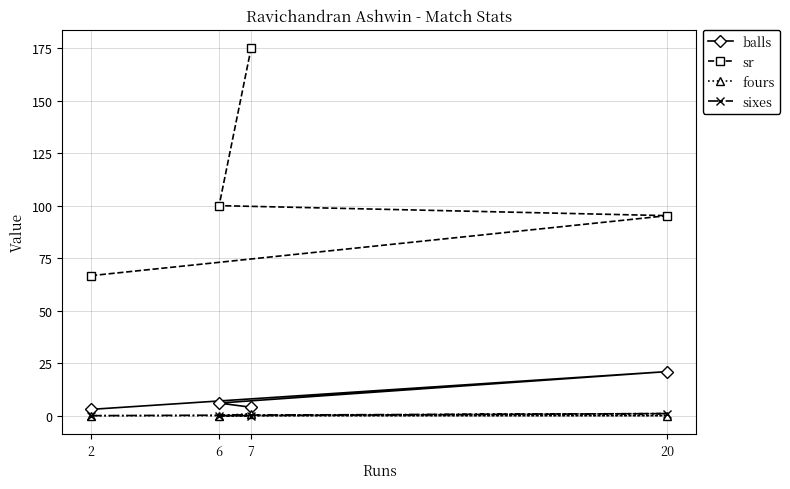

The fours series shows 0.0 at 20. True or false?

True